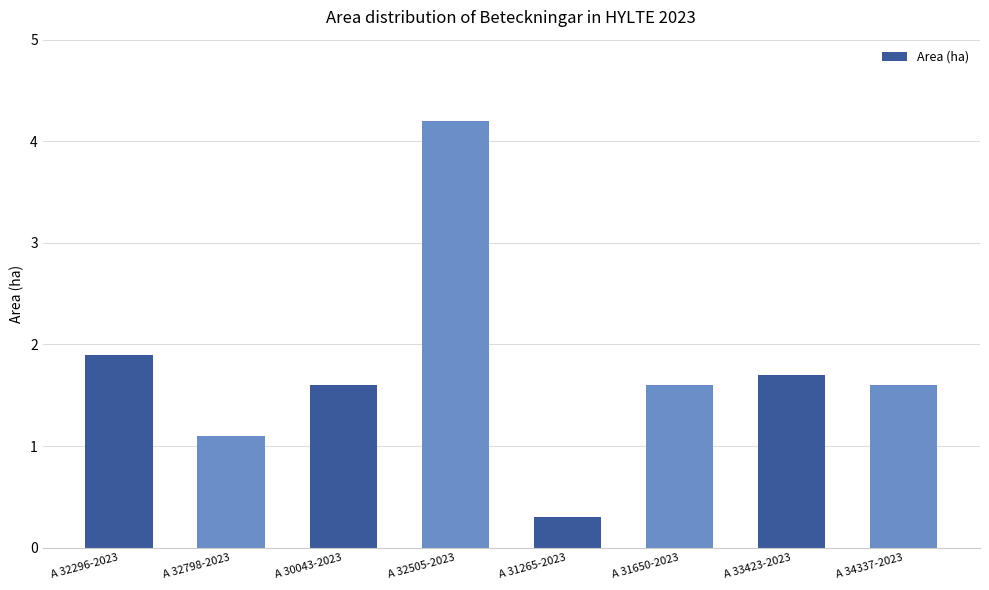

What is the value of the 5th bar from the left?

0.3